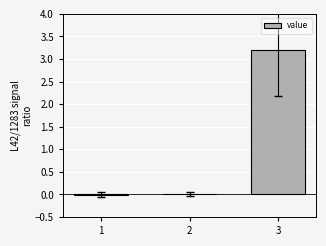

At which category does the chart reach its peak across all series?

3